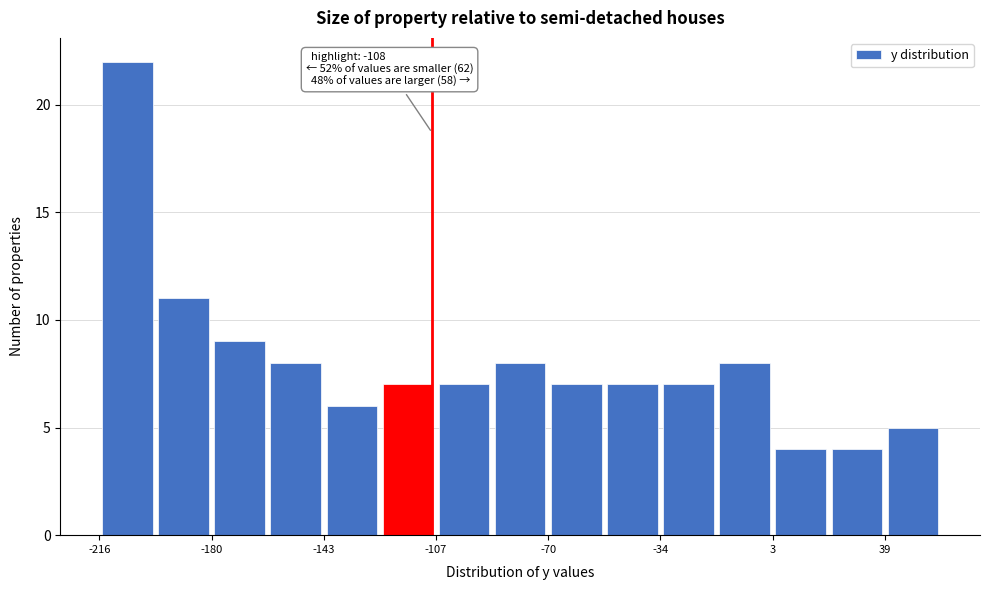

Read against the x-axis, roughly where is the centre of the tallest bar?

-205